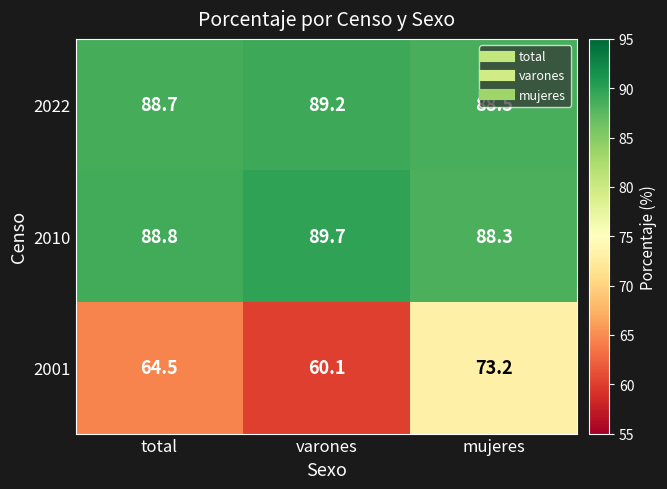

How many data points does each series have?

3